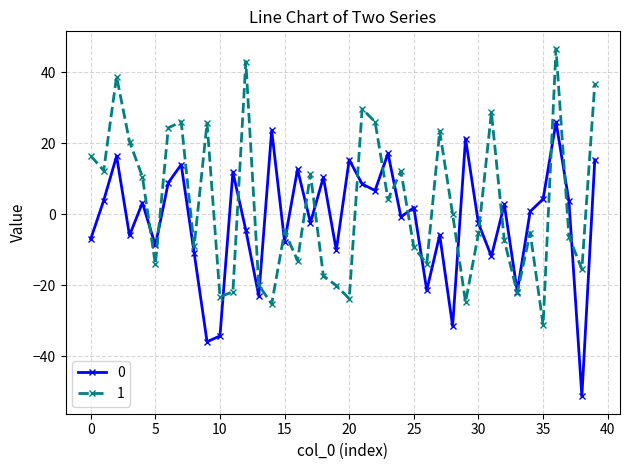

What is the lowest value of the 0 series?

-51.3